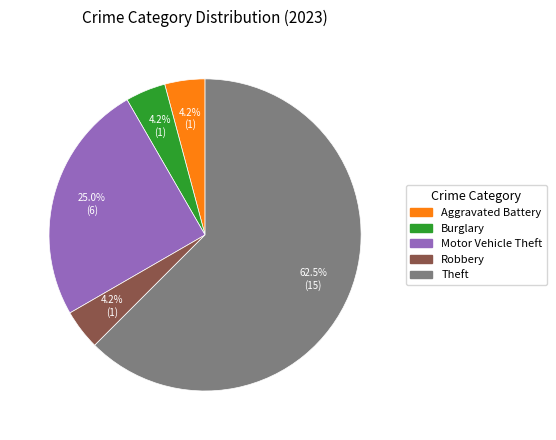

Is there any slice that represents more than half of the pie?

Yes